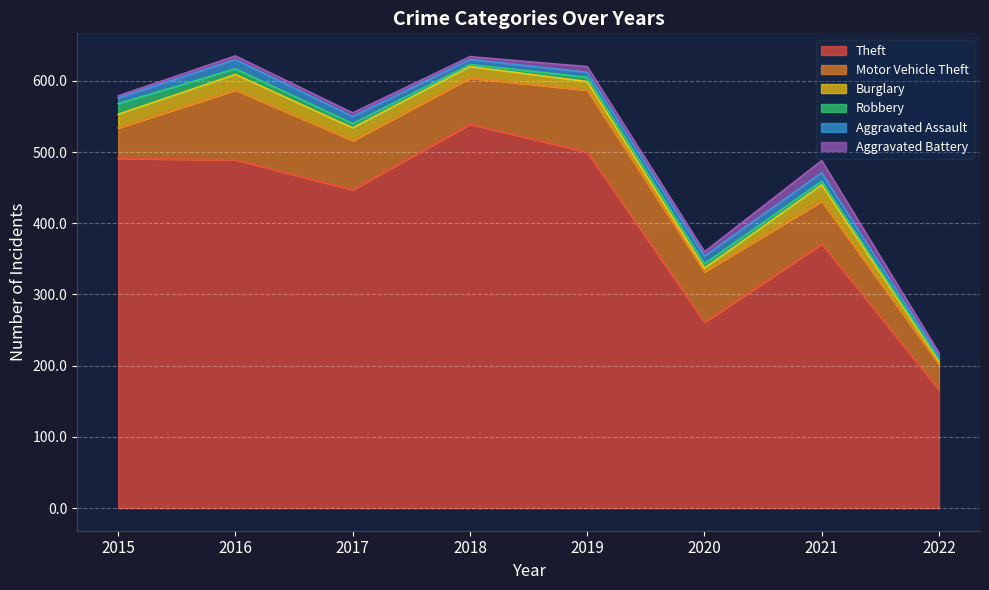

True or false: Burglary and Theft intersect in this chart.

False